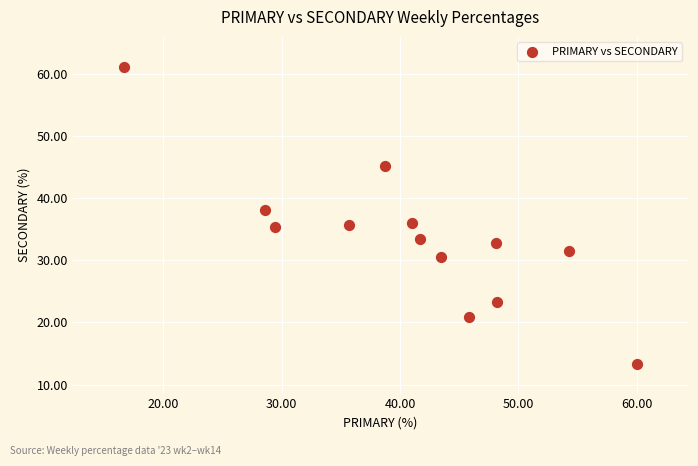

What is the range of X values (max minus min)?

43.3